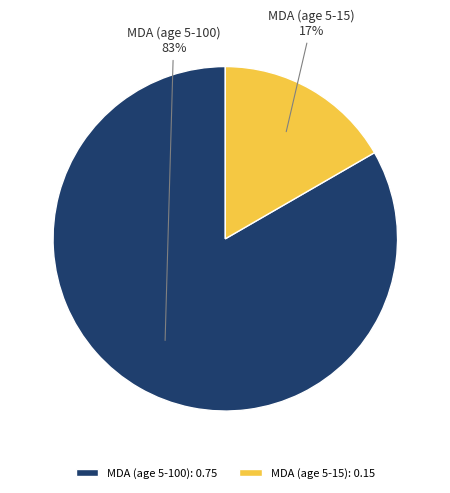

Which slice is the smallest?

MDA (age 5-15)